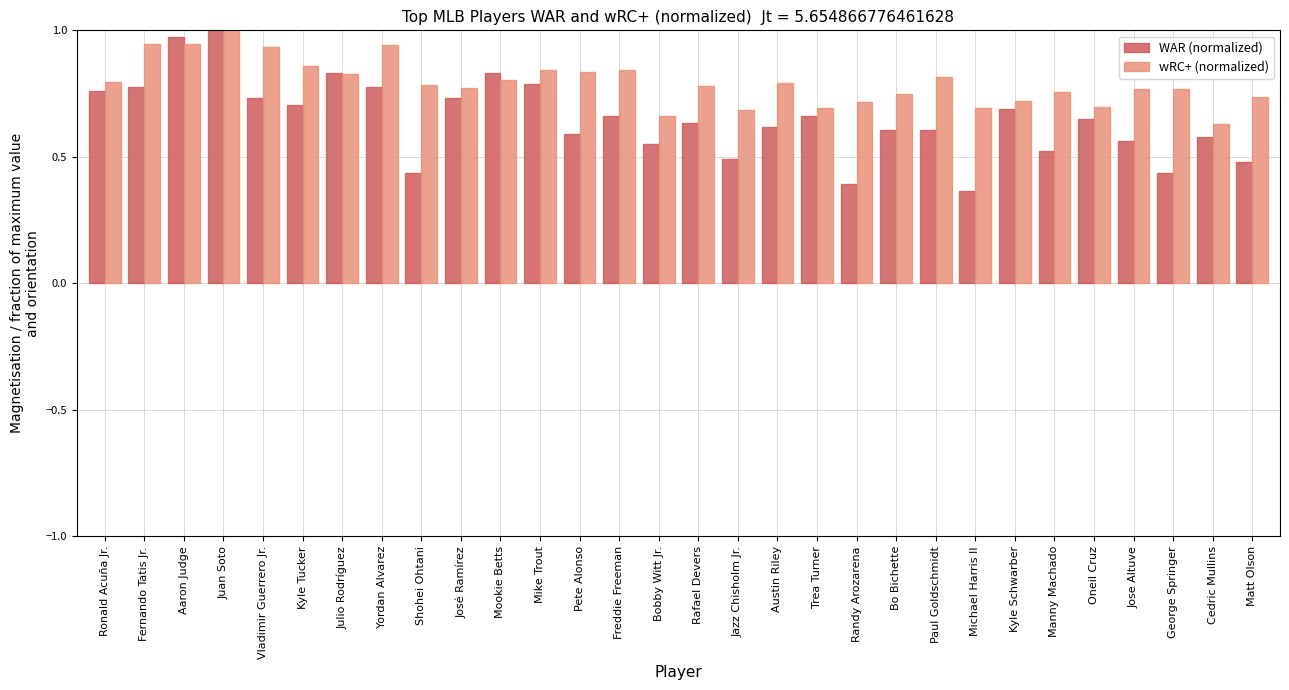

Rank the series at Manny Machado from highest to lowest value.

wRC+ (normalized), WAR (normalized)